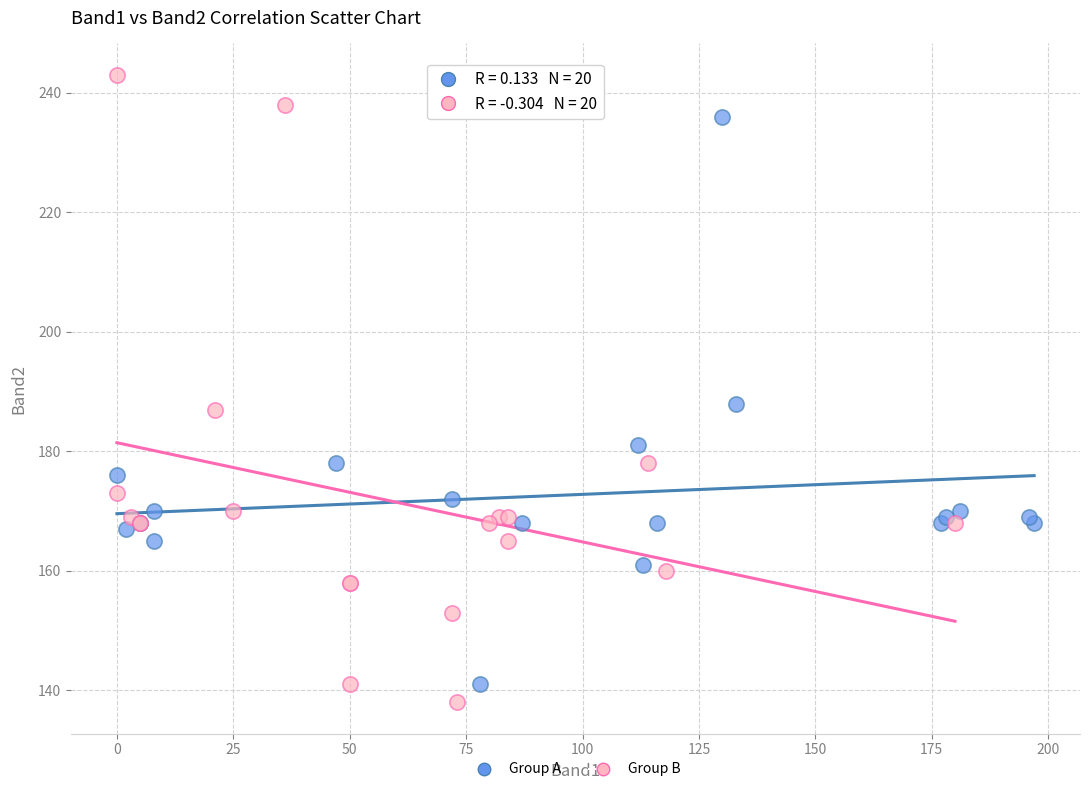

Which series has the largest Y range (max minus min)?

Group B